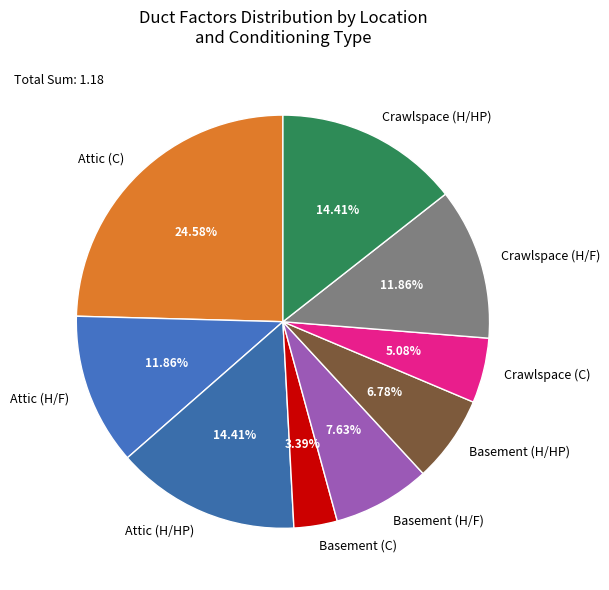

What is the smallest slice in the pie chart?

Basement (C)